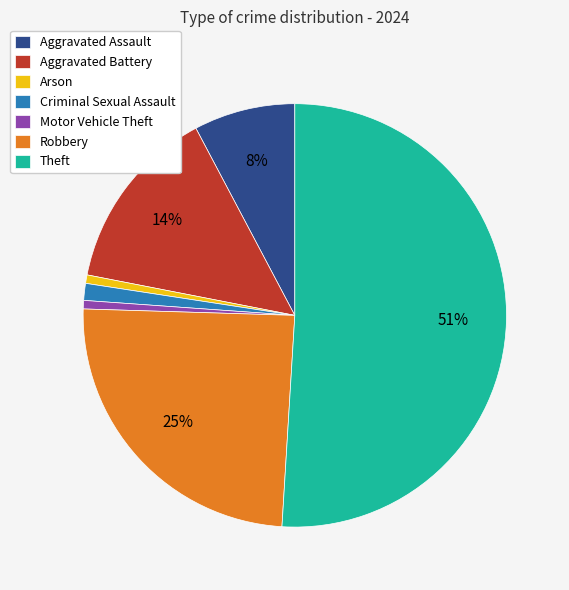

Between Aggravated Assault and Criminal Sexual Assault, which is larger?

Aggravated Assault